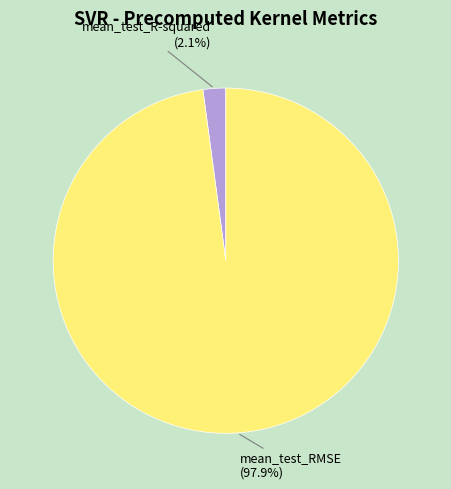

Rank the categories by value from highest to lowest.

mean_test_RMSE, mean_test_R-squared